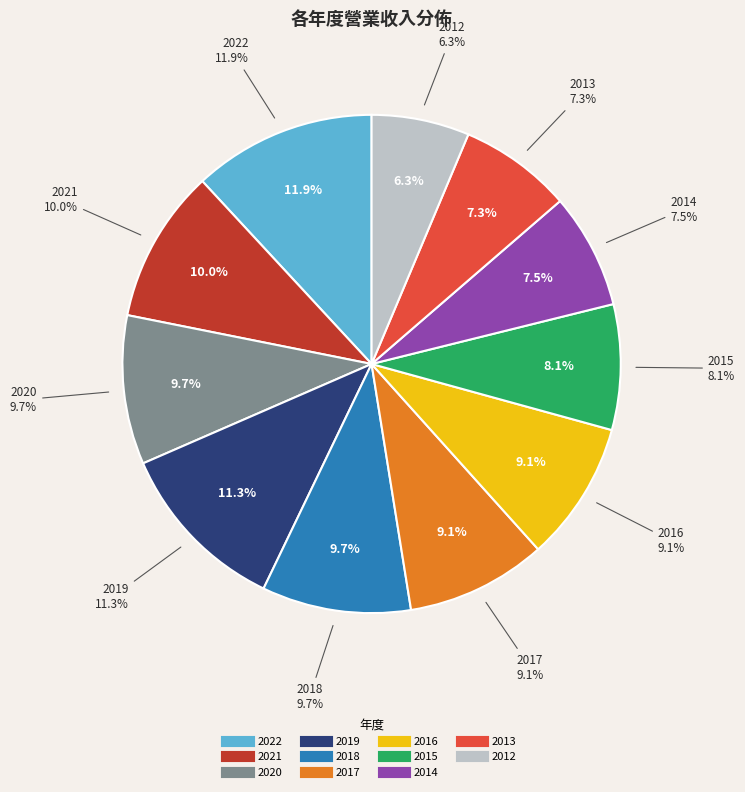

The 2012 slice represents 6% of the pie. True or false?

True